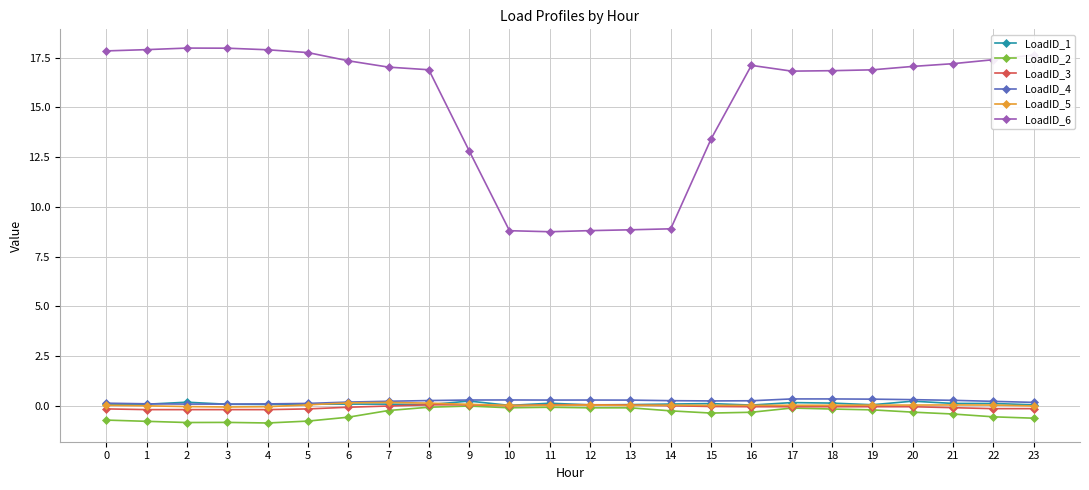

What is the total value across all series at 0?

17.2